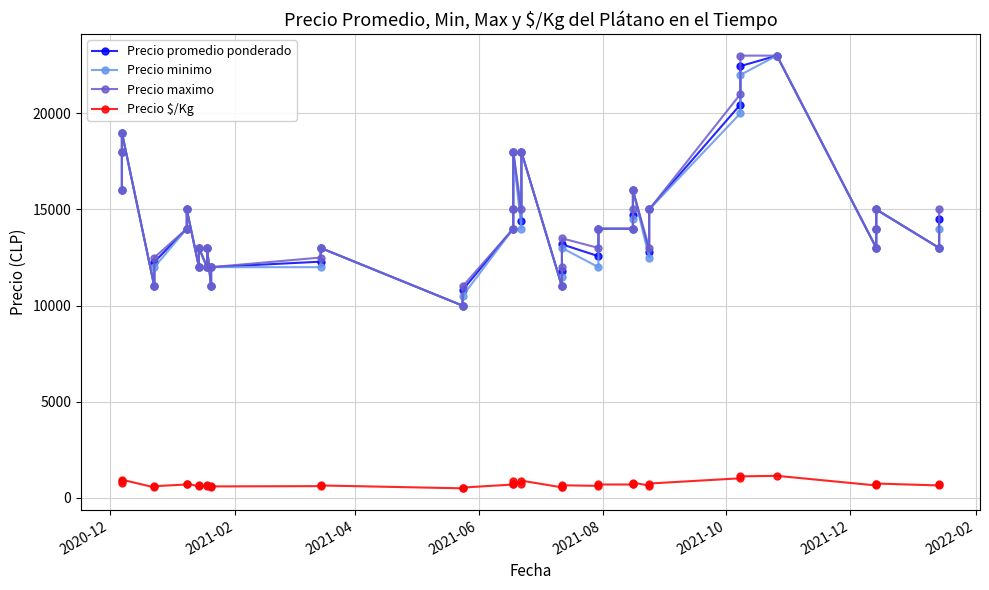

Reading left to right, list all the values displayed in this chart.

Precio promedio ponderado: 16000	18000	19000	11000	12269	14000	15000	12000	13000	12000	13000	11000	12000	12286	13000	10000	10808	14000	15000	18000	14417	18000	11000	11792	13188	12571	14000	14000	14731	16000	12792	15000	20455	22455	23000	13000	14000	15000	13000	14500
Precio minimo: 16000	18000	19000	11000	12000	14000	15000	12000	13000	12000	13000	11000	12000	12000	13000	10000	10500	14000	15000	18000	14000	18000	11000	11500	13000	12000	14000	14000	14500	16000	12500	15000	20000	22000	23000	13000	14000	15000	13000	14000
Precio maximo: 16000	18000	19000	11000	12500	14000	15000	12000	13000	12000	13000	11000	12000	12500	13000	10000	11000	14000	15000	18000	15000	18000	11000	12000	13500	13000	14000	14000	15000	16000	13000	15000	21000	23000	23000	13000	14000	15000	13000	15000
Precio $/Kg: 800	900	950	550	613	700	750	600	650	600	650	550	600	614	650	500	540	700	750	900	721	900	550	590	659	629	700	700	737	800	640	750	1023	1123	1150	650	700	750	650	725